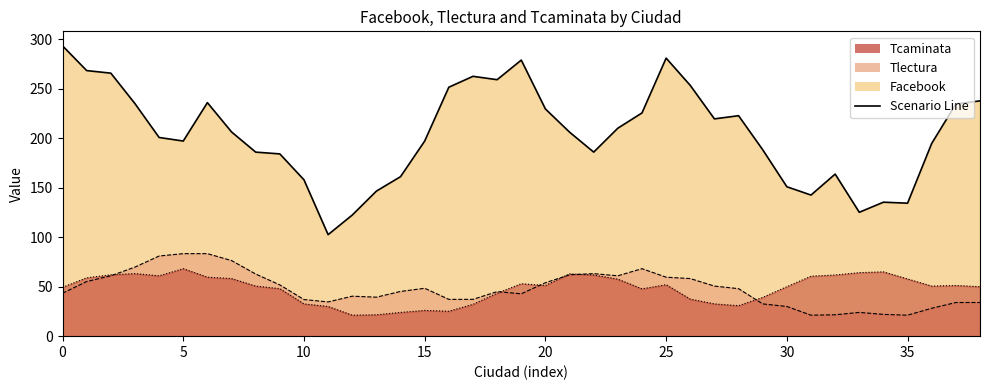

True or false: Tlectura and Facebook cross at least once.

True